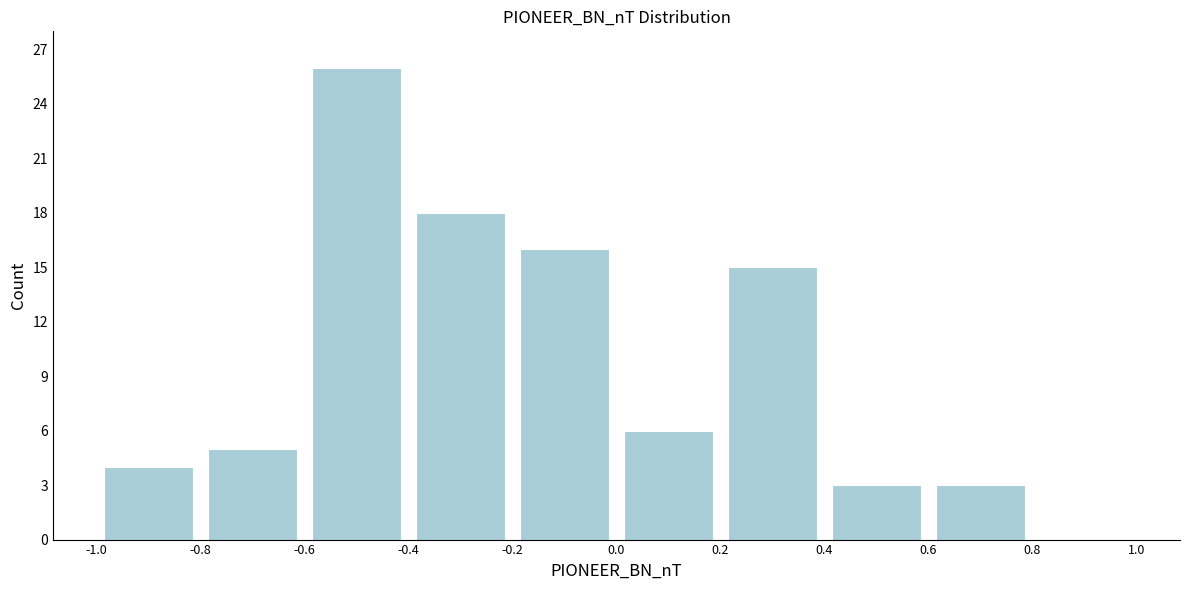

Reading left to right, list every bar in this chart as the range it spans on the x-axis followed by its height. The values are not printed on the chart, so give them approximately, as read against the axis.

-1.0 to -0.8: 4
-0.8 to -0.6: 5
-0.6 to -0.4: 26
-0.4 to -0.2: 18
-0.2 to 0.0: 16
0.0 to 0.2: 6
0.2 to 0.4: 15
0.4 to 0.6: 3
0.6 to 0.8: 3
0.8 to 1.0: 0